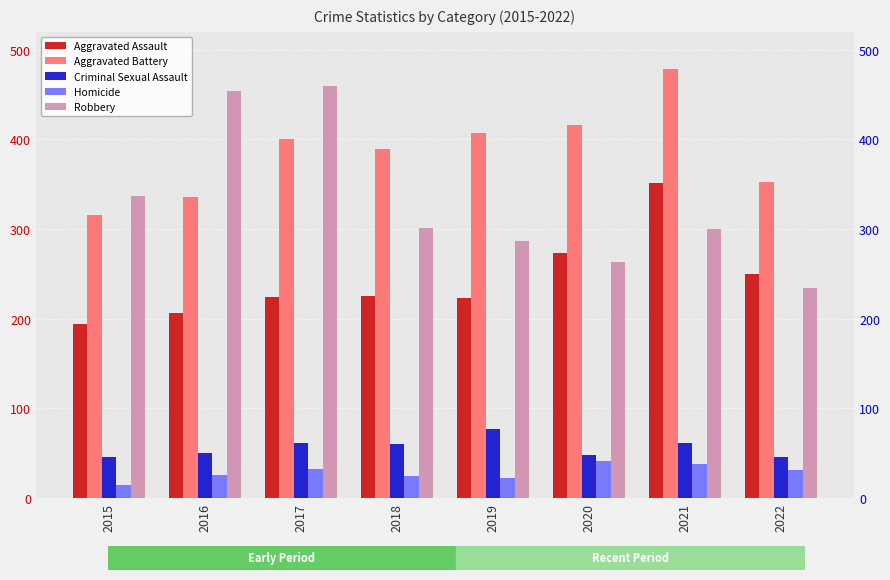

How many bars are there in total?

40